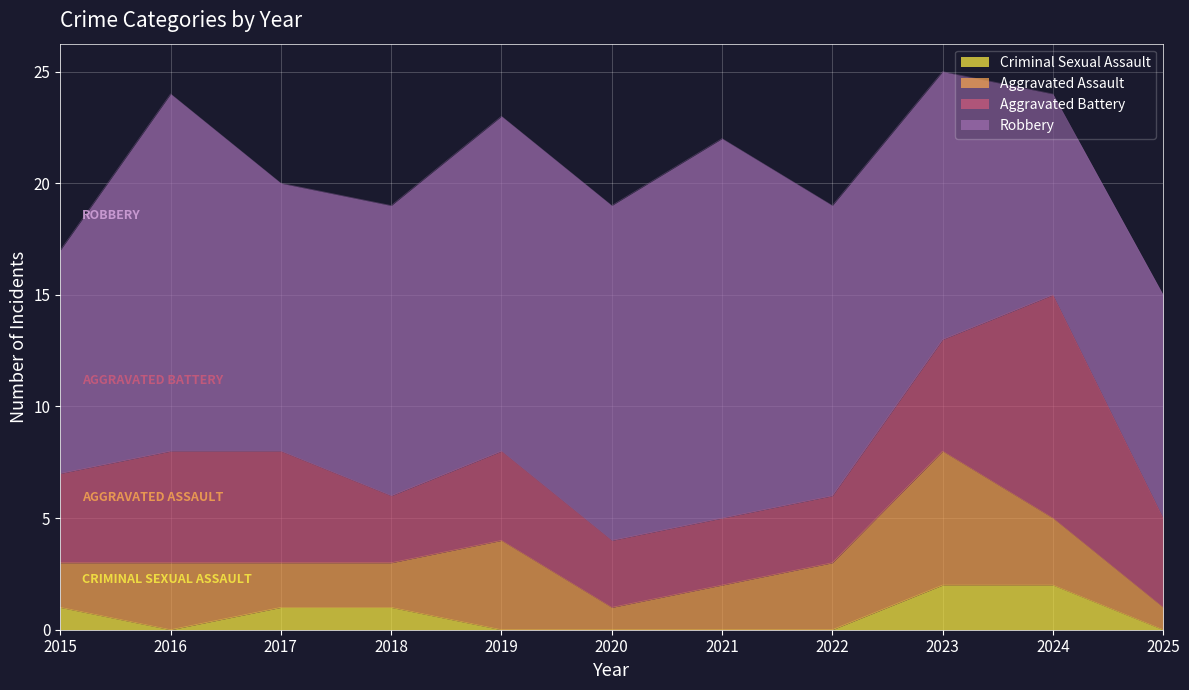

True or false: Criminal Sexual Assault and Robbery cross at least once.

False